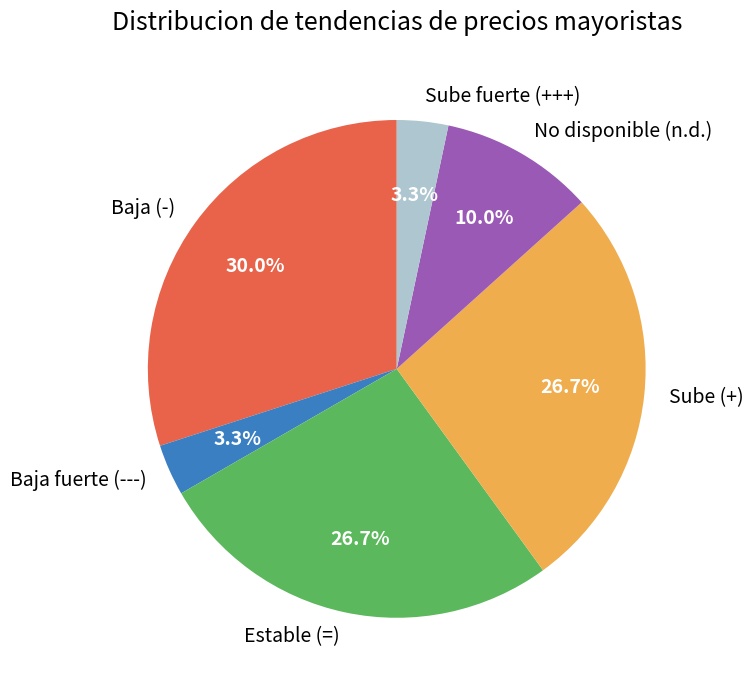

Which has a higher value, Baja (-) or Sube (+)?

Baja (-)